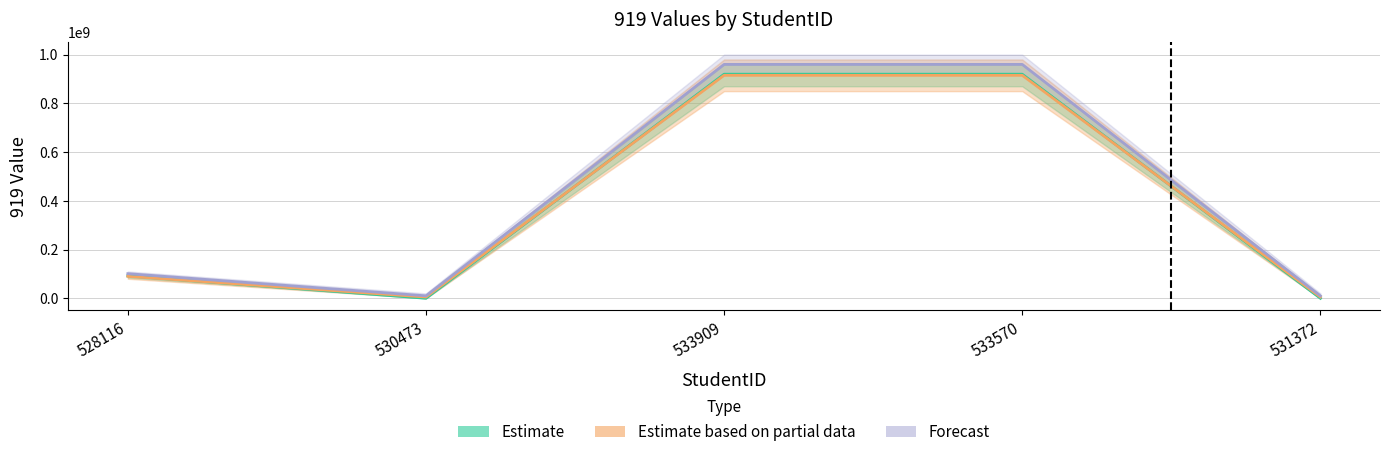

What is the label of the 4th point from the right?

530473